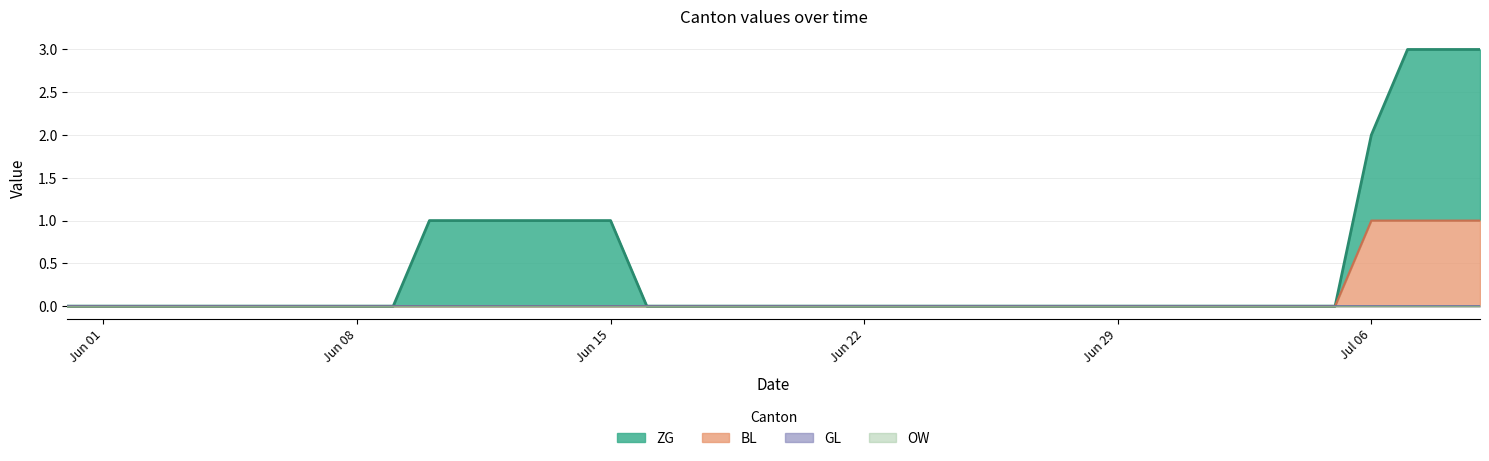

True or false: BL and OW cross at least once.

False